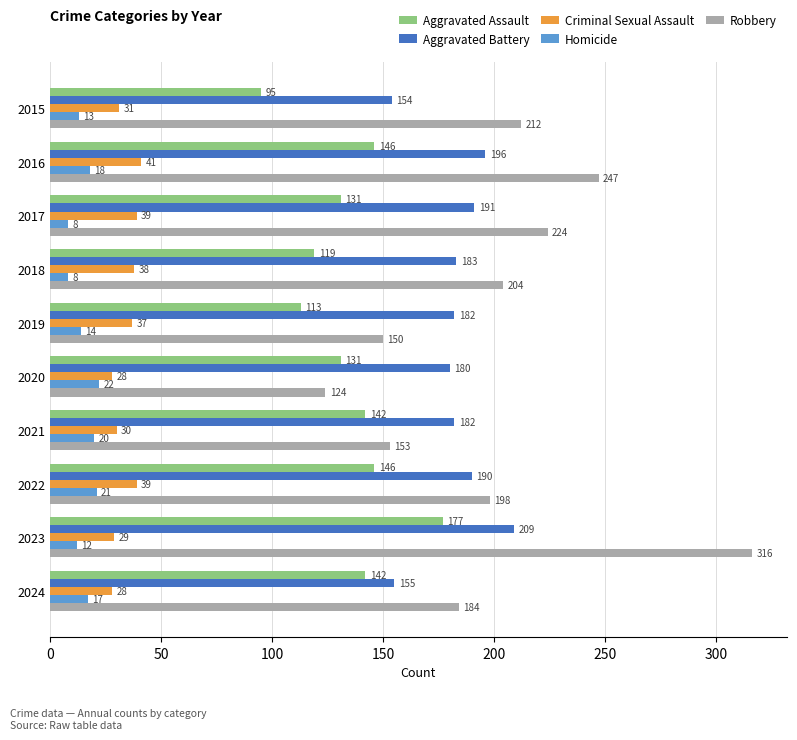

What are all the series names shown in the legend?

Aggravated Assault, Aggravated Battery, Criminal Sexual Assault, Homicide, Robbery